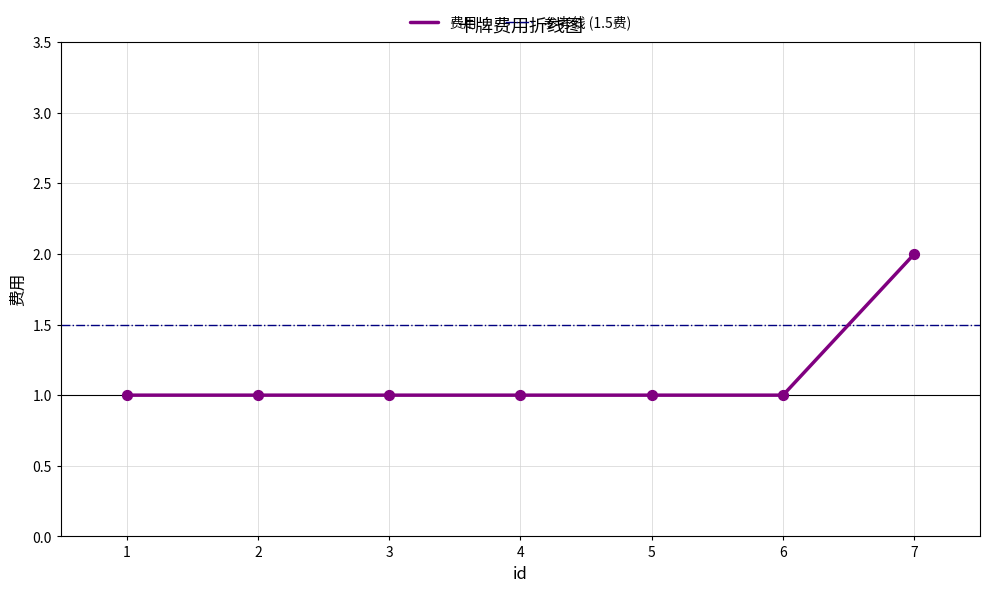

Which has a higher value, 3 or 7?

7